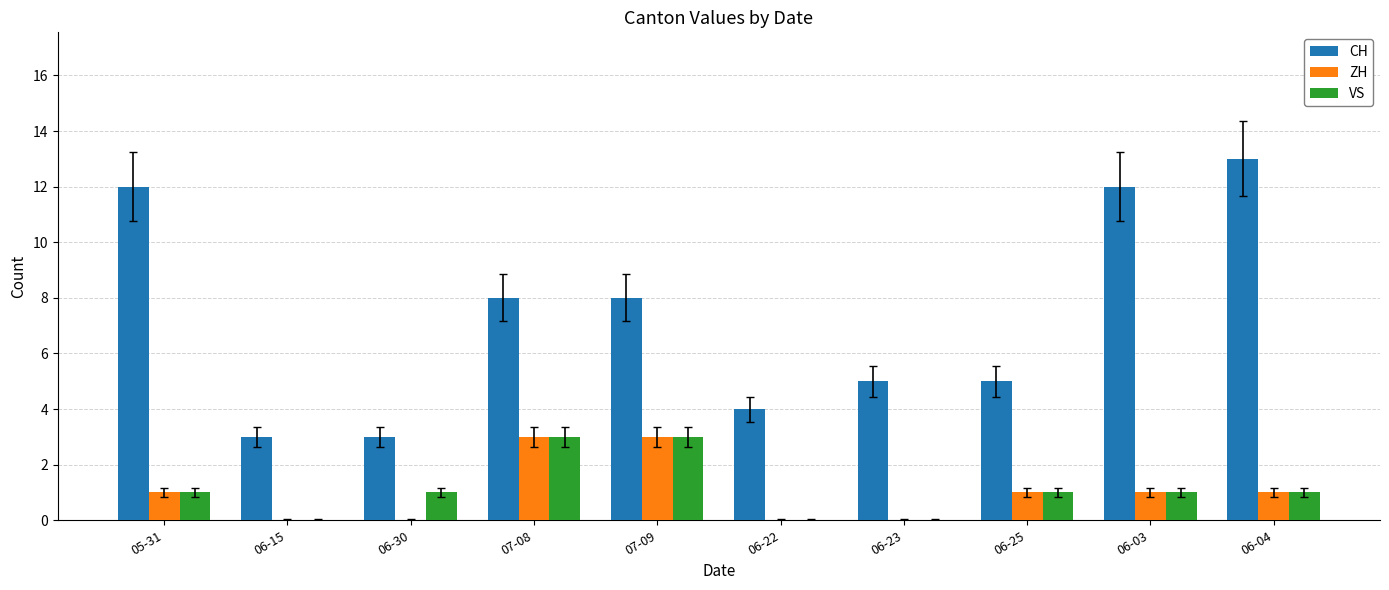

At which label does CH reach its peak?

06-04